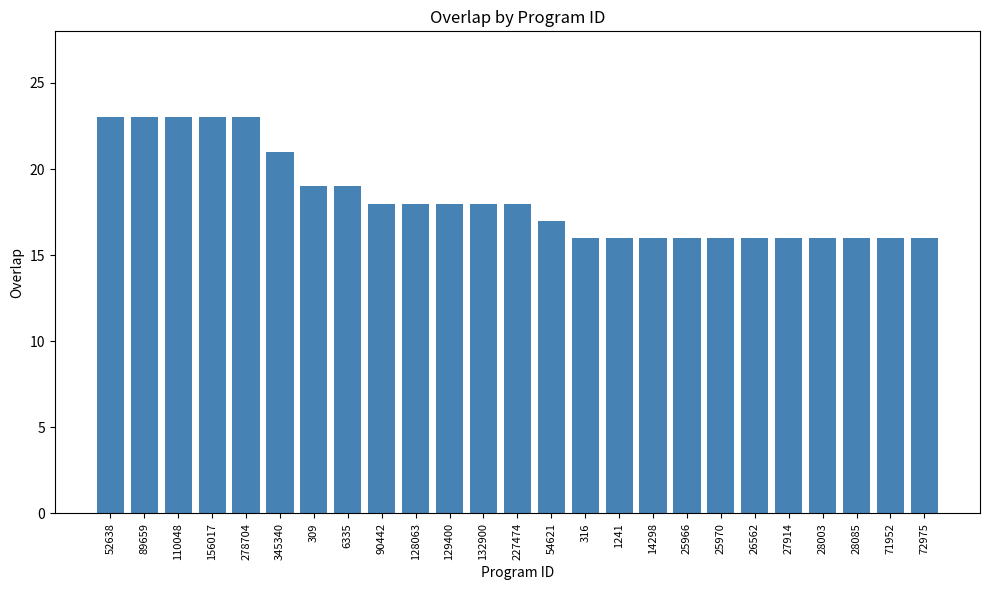

What is the ratio of the value at 156017 to the value at 345340?

1.1